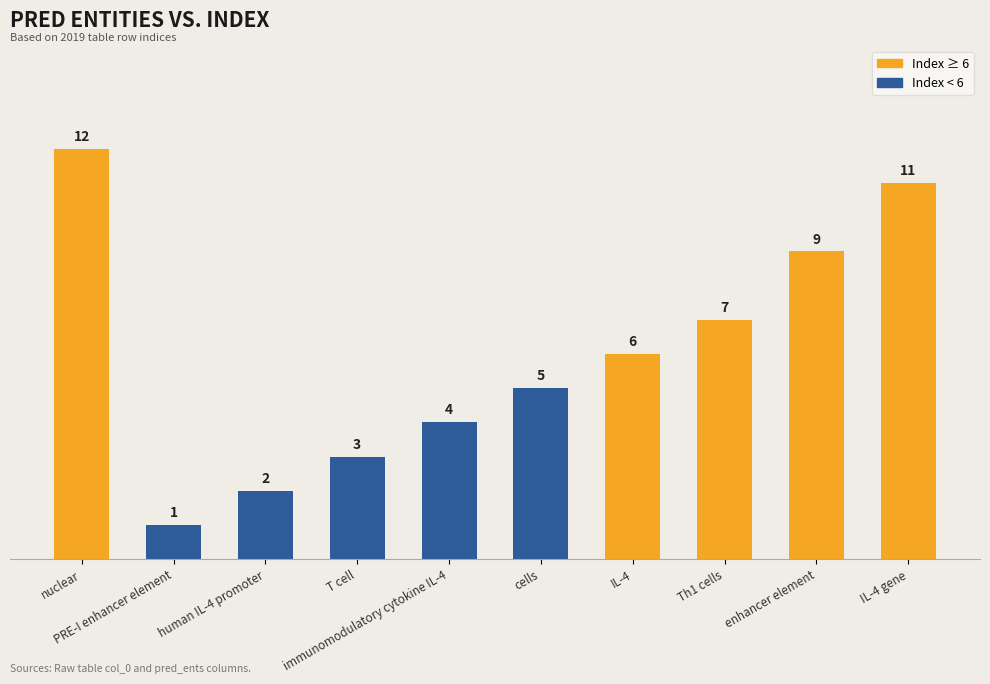

Rank the categories by value from lowest to highest.

PRE-I enhancer element, human IL-4 promoter, T cell, immunomodulatory cytokine IL-4, cells, IL-4, Th1 cells, enhancer element, IL-4 gene, nuclear